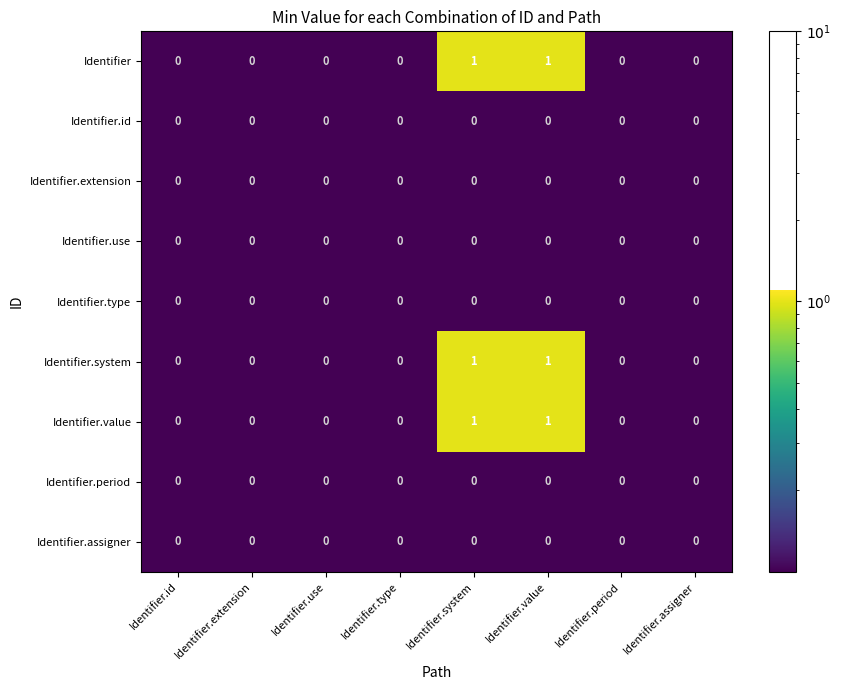

The value of Identifier.type at Identifier.extension is 0. True or false?

True